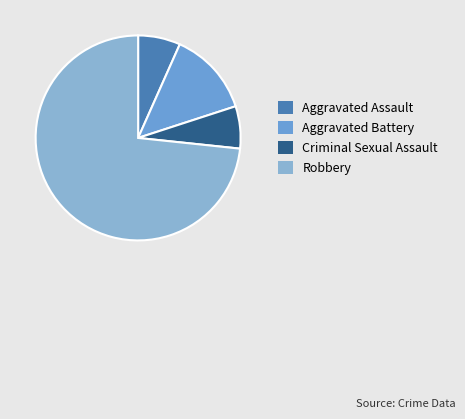

Count the number of slices in the pie.

4